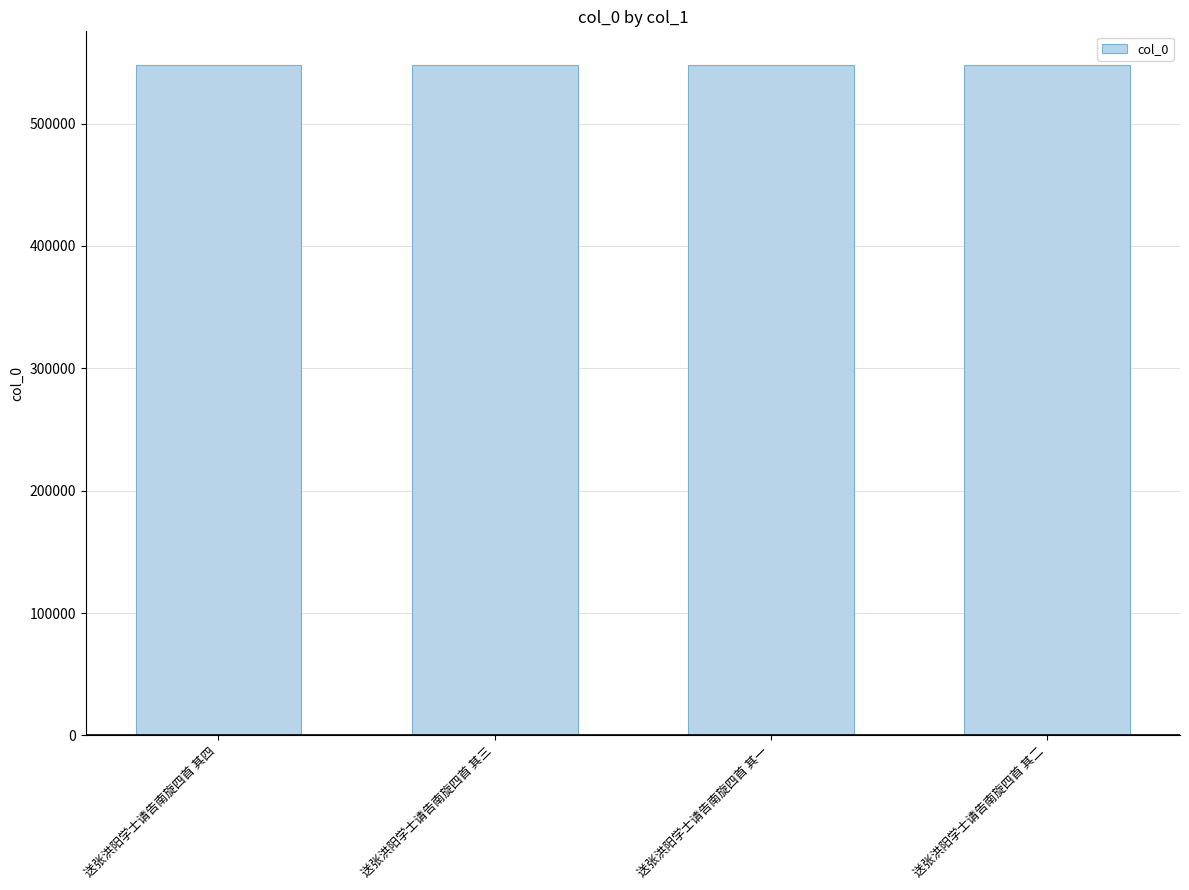

What is the greatest value displayed?

548043